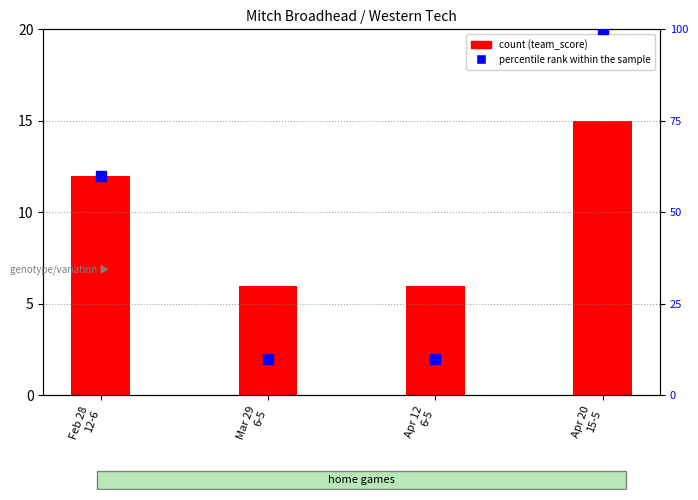

What is the sum of all percentile rank within the sample values?

180